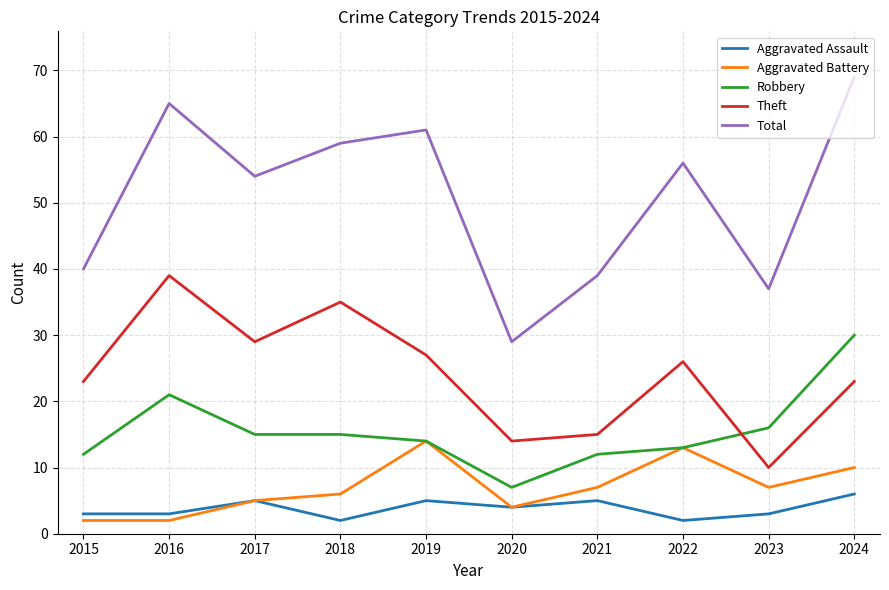

What is the difference between the Robbery values at 2017 and 2019?

1